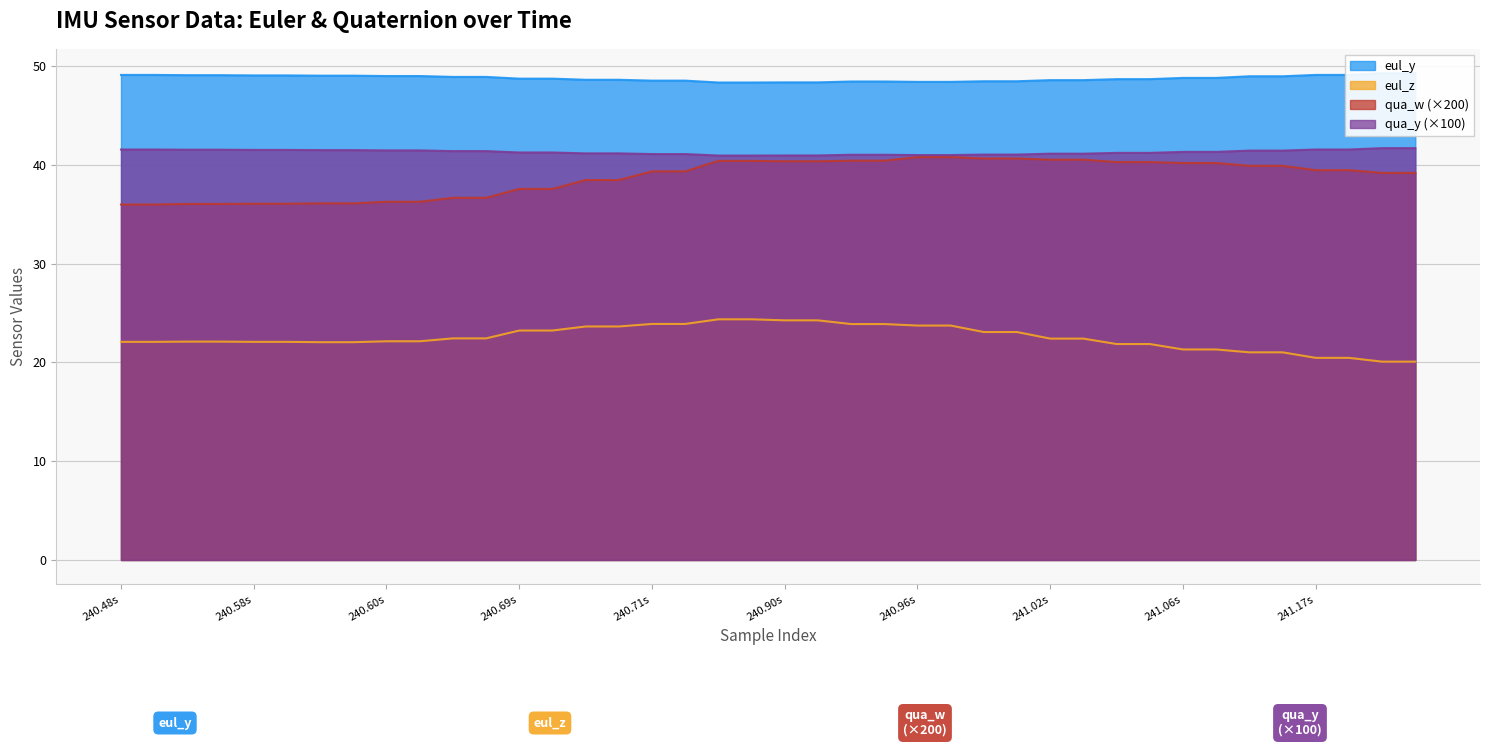

What is the difference between the maximum and minimum values in the qua_w series?

4.8